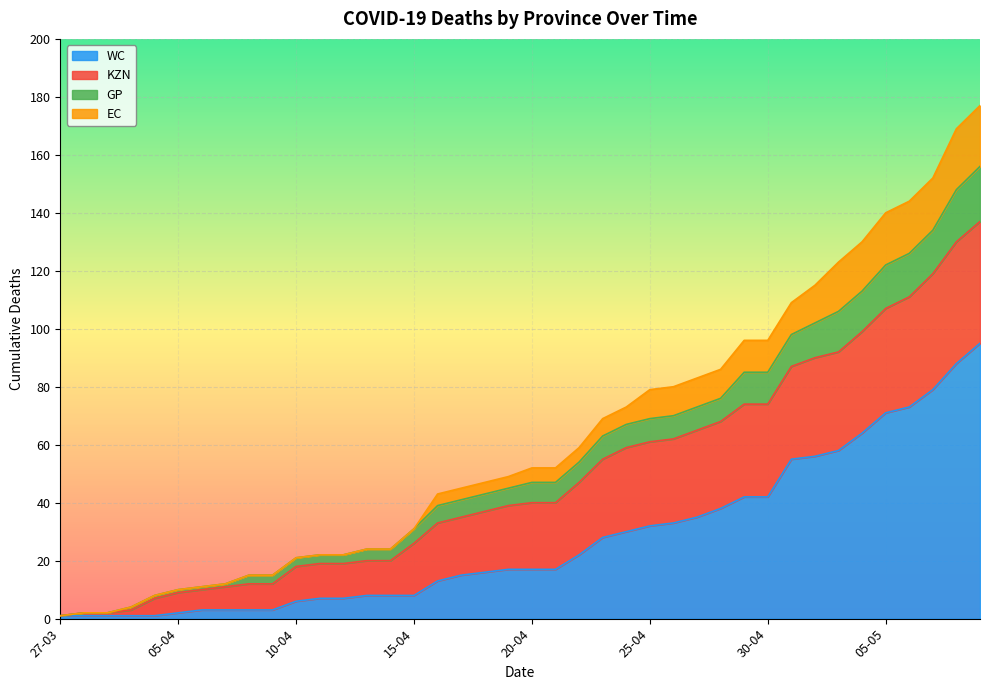

What is the highest value of the WC series?

95